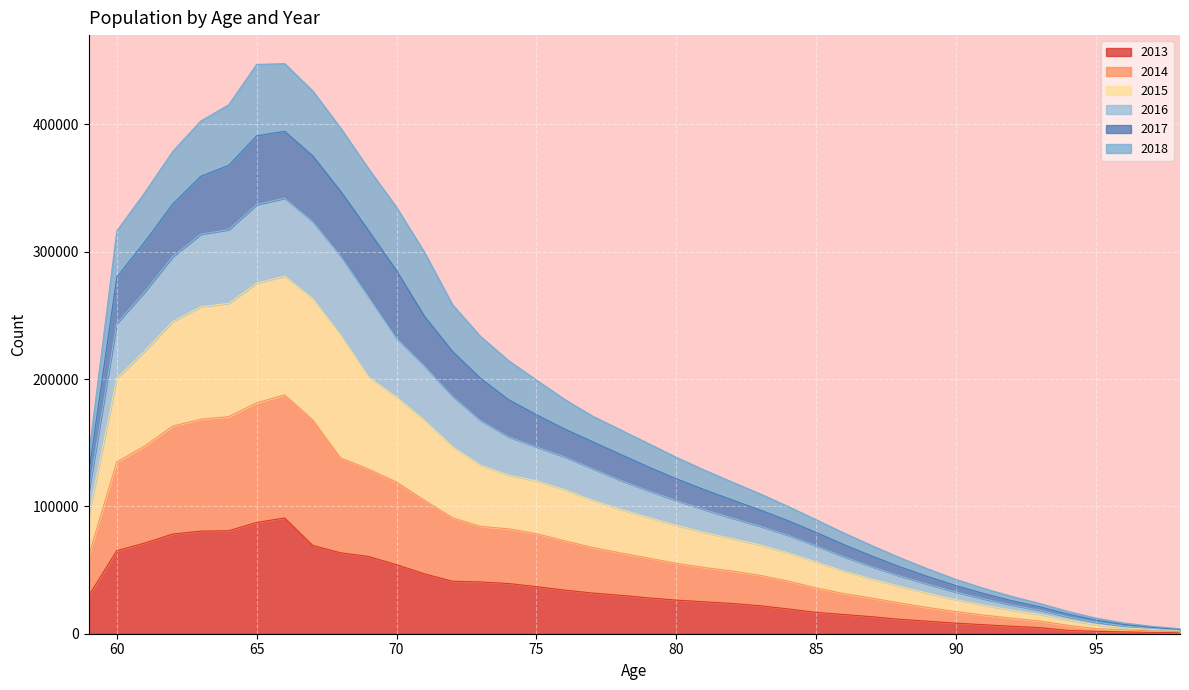

Which has a higher value, 68 or 91?

68